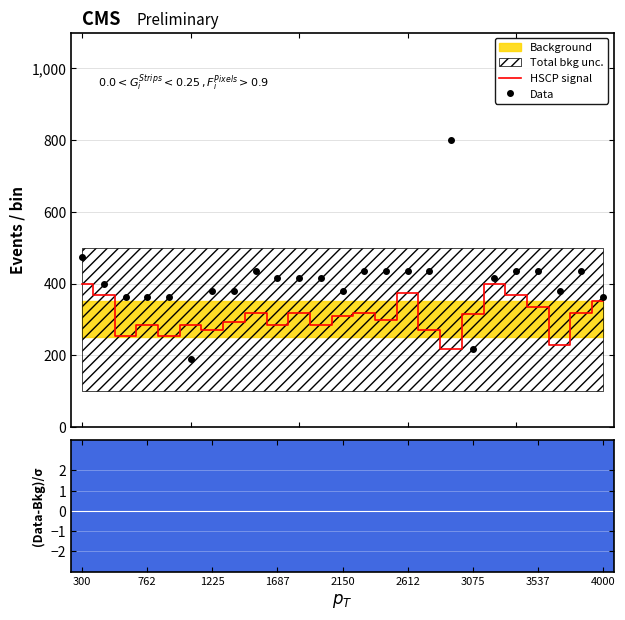

List the series in order of their overall mean, highest first.

Data, HSCP signal